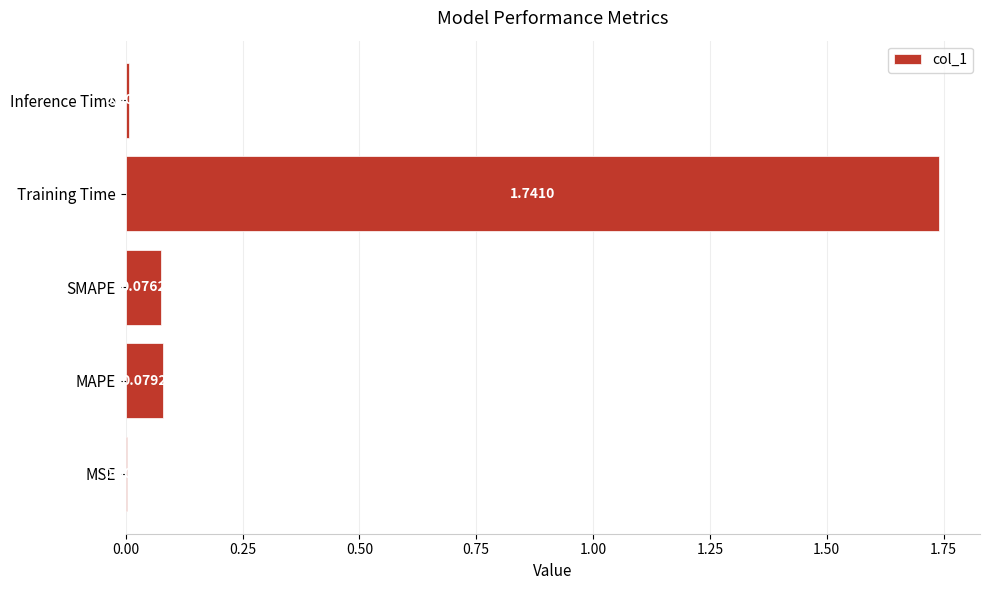

Which category has the highest value across all series?

Training Time